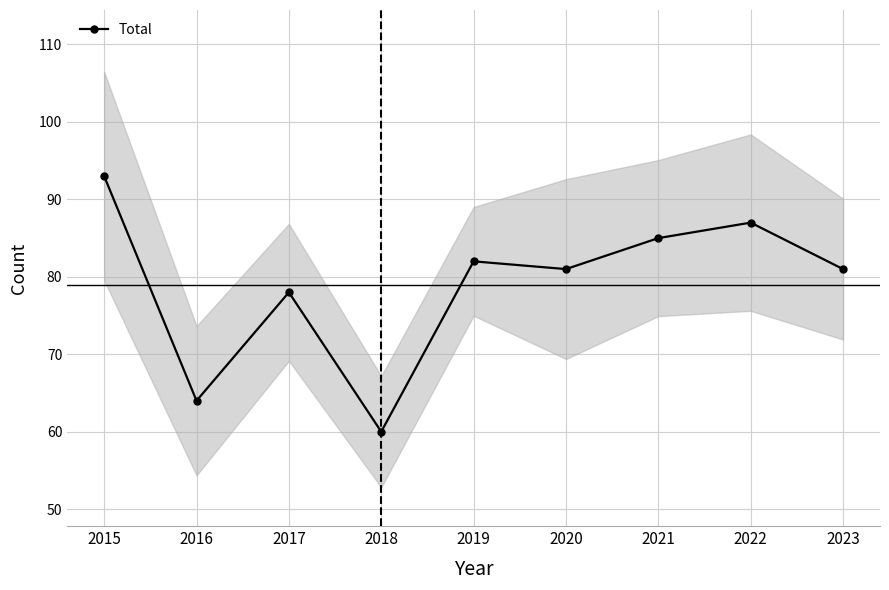

List the labels in order of value, largest first.

2015, 2022, 2021, 2019, 2020, 2023, 2017, 2016, 2018